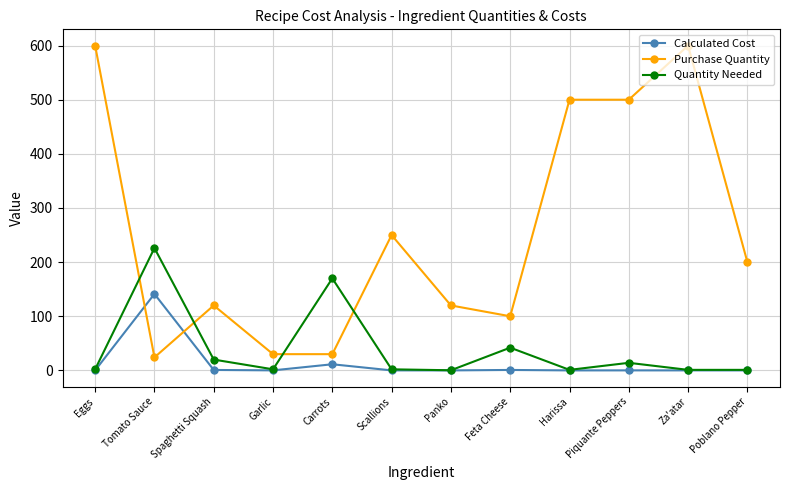

What is the label of the 4th point from the left?

Garlic